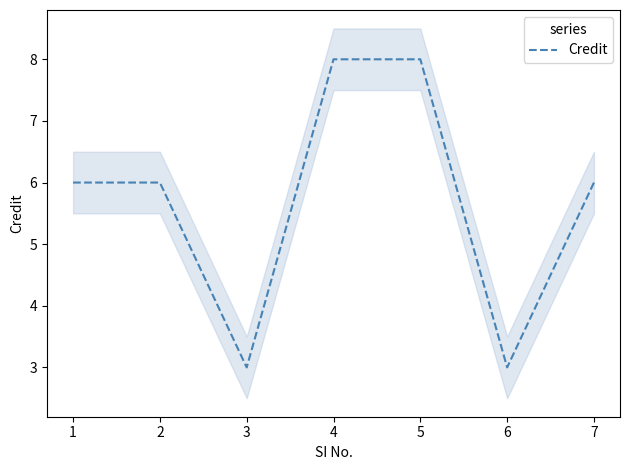

Is it true that Credit equals 2 at 1?

False